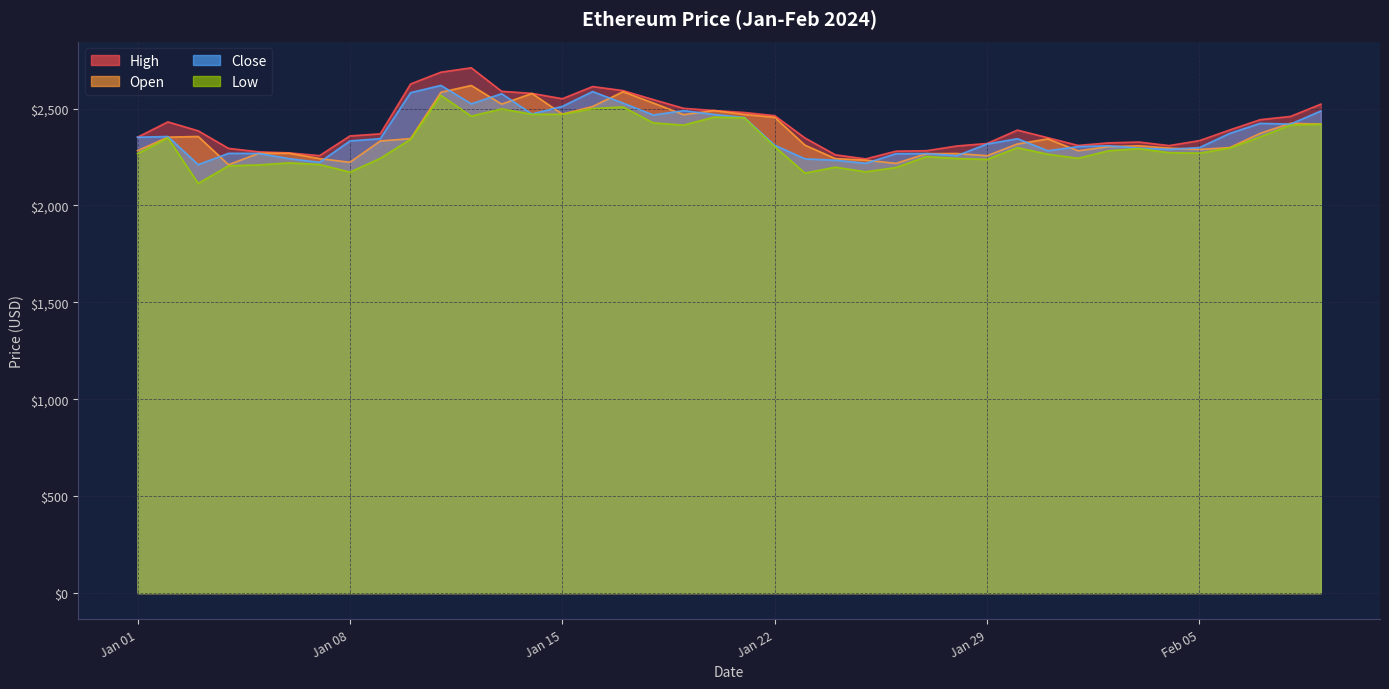

What is the minimum value shown in the chart?

2113.9